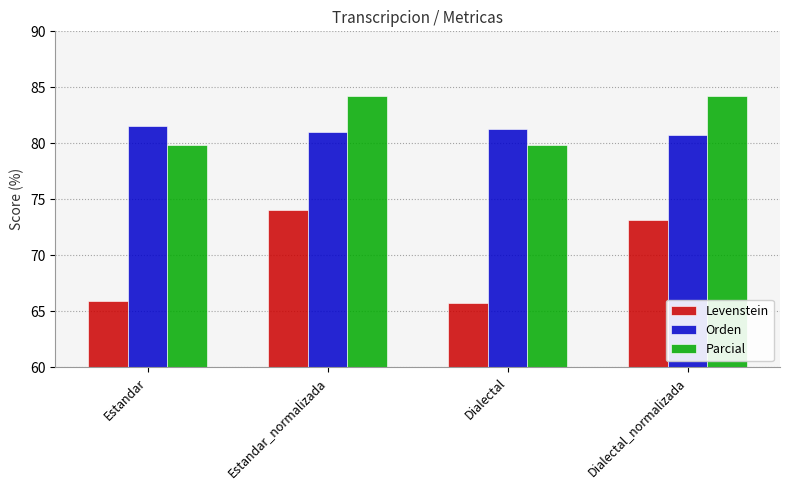

The value of Parcial at Dialectal is 79.8. True or false?

True